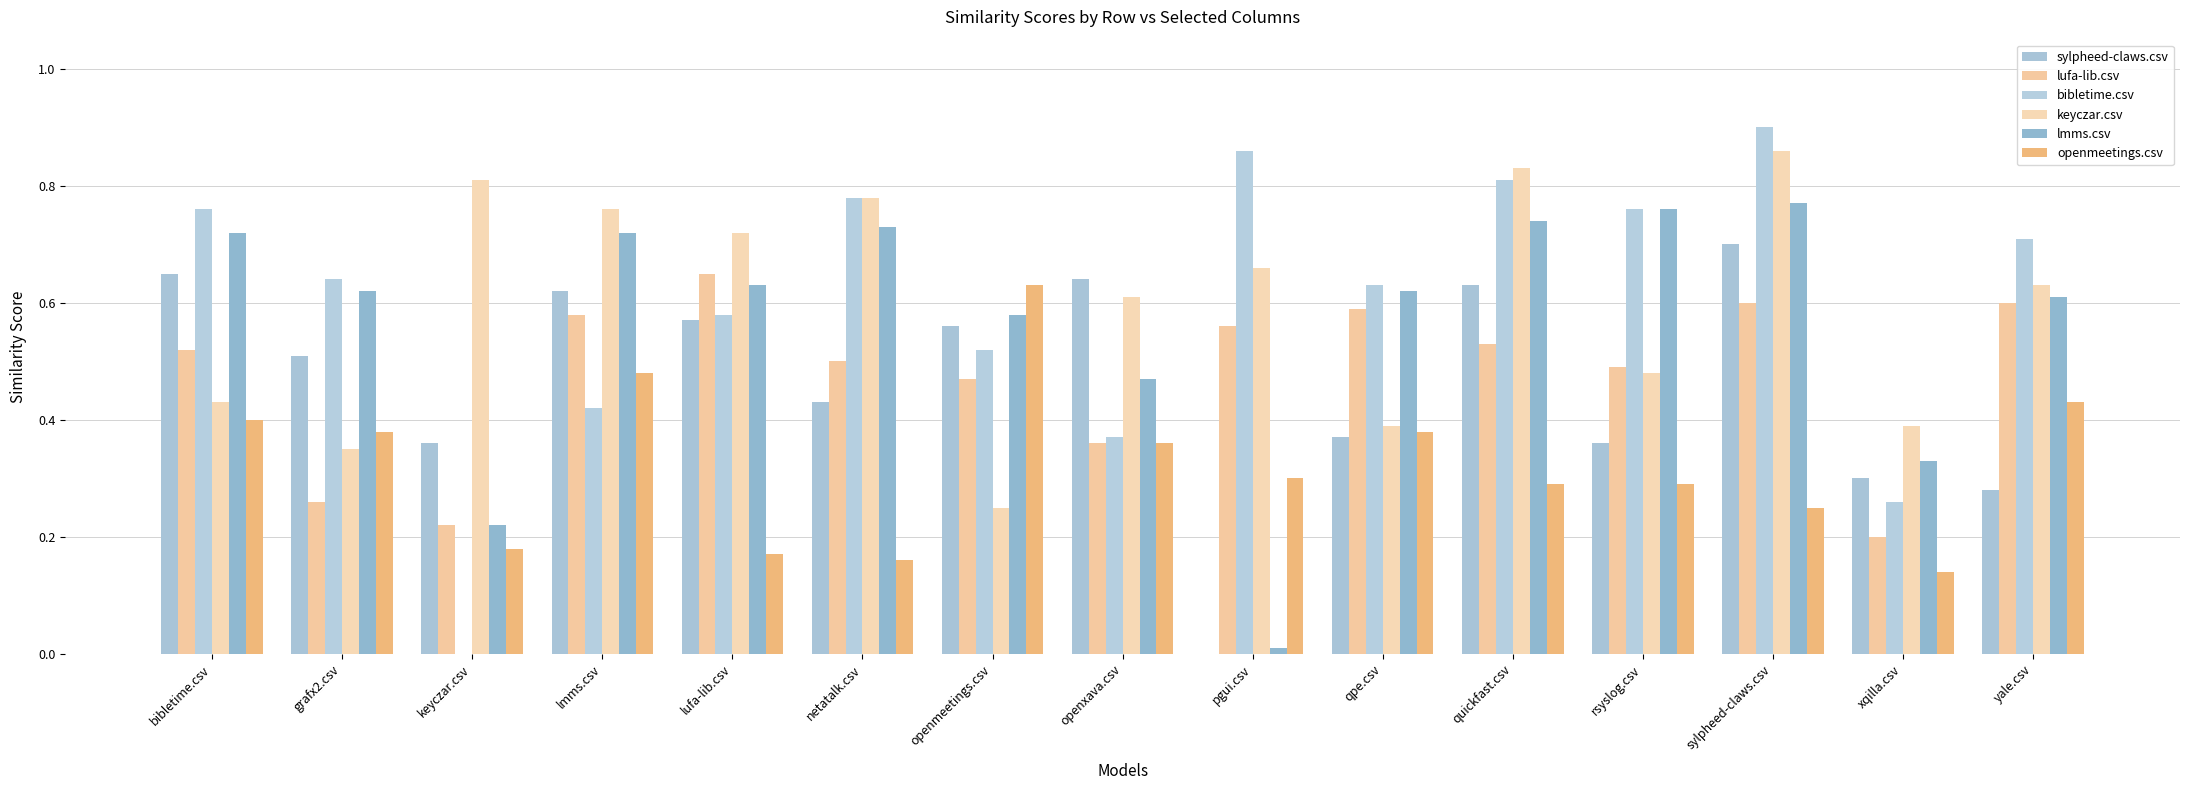

Which category has the highest value in the openmeetings.csv series?

openmeetings.csv